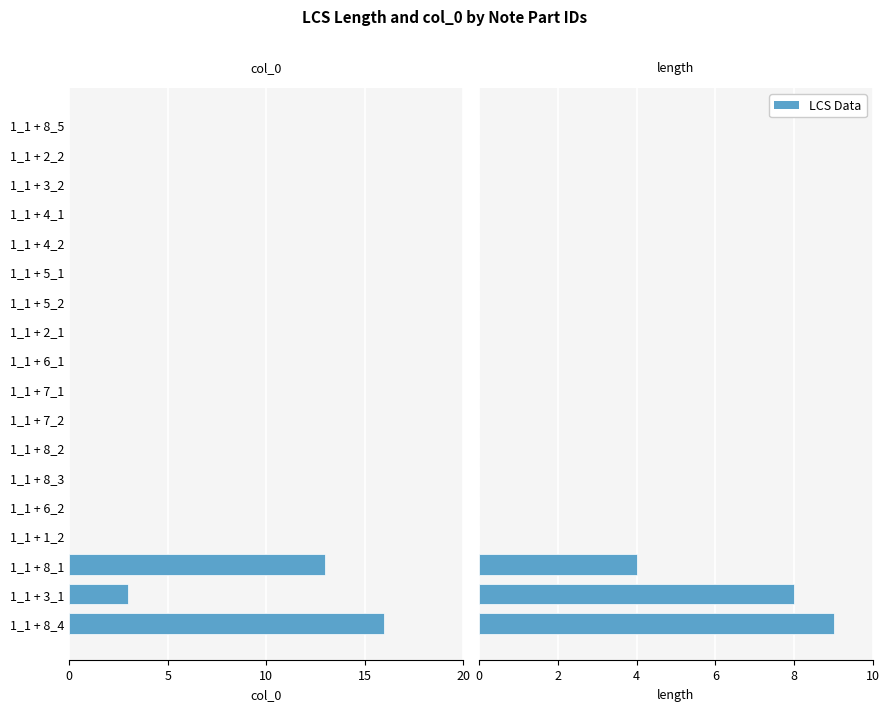

Which series has the widest spread of values?

col_0